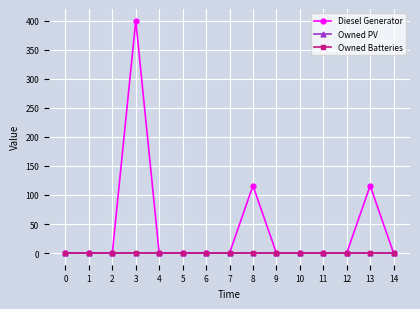

Is this an area chart (filled region under the line)?

No